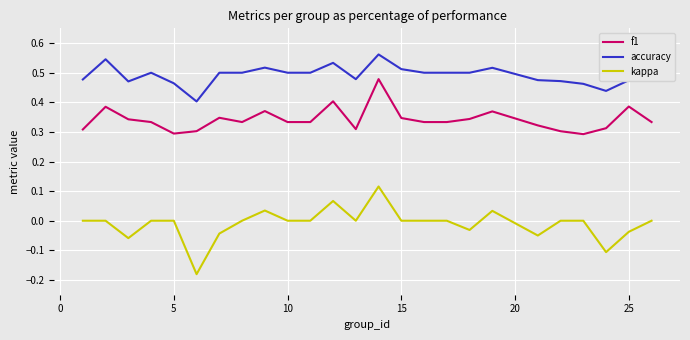

True or false: f1 and kappa intersect in this chart.

False